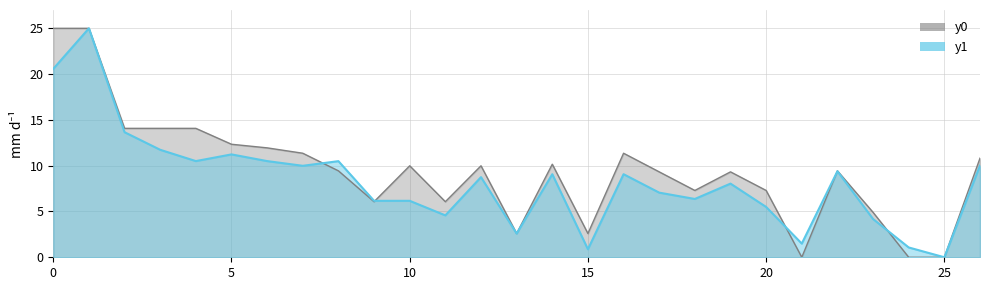

Which series ends up on top after the final intersection of y1_line and y0_line?

y1_line